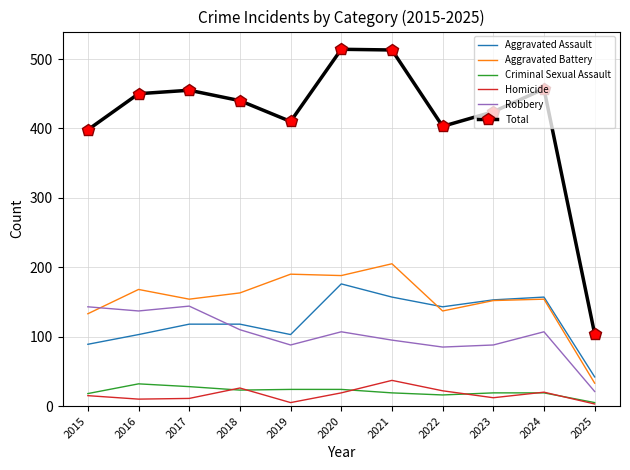

What is the minimum value shown in the chart?

3